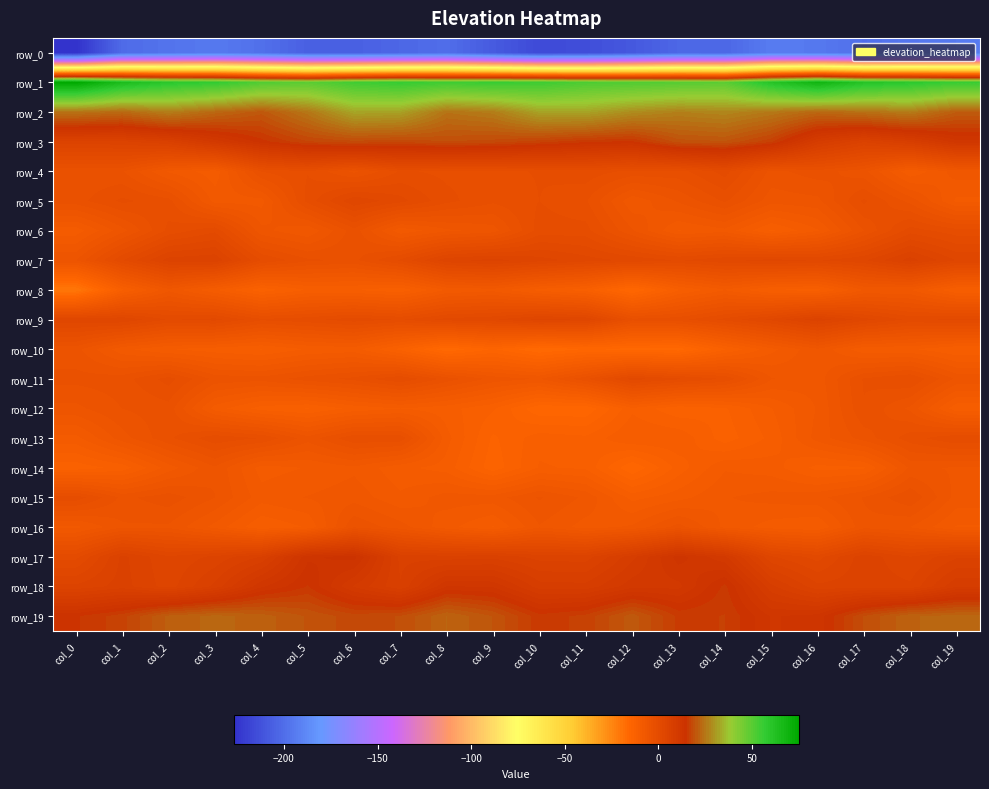

What is the smallest value displayed?

-226.5